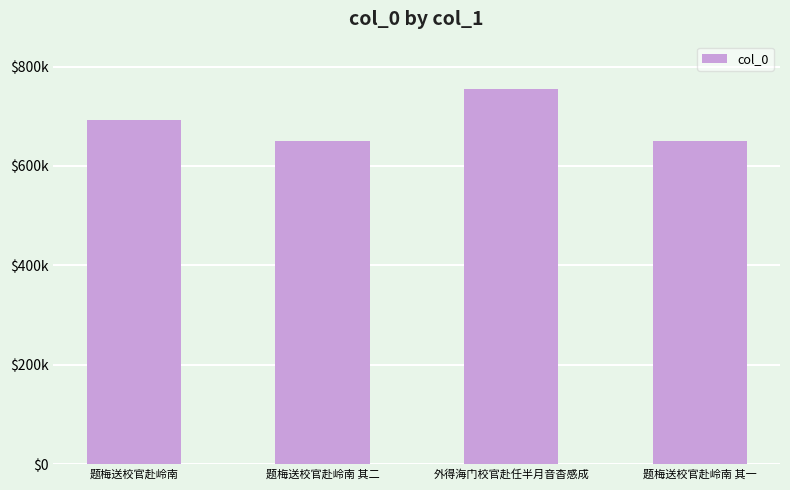

Does the chart contain any negative values?

No